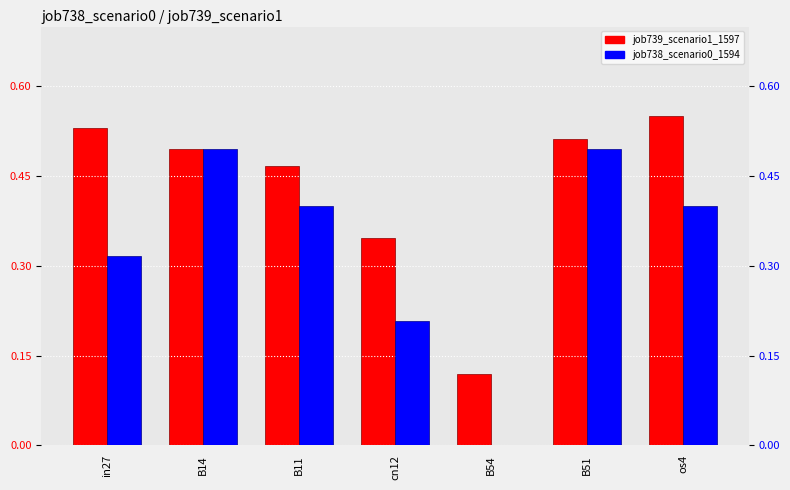

The value of job738_scenario0_1594 at B54 is 0.0. True or false?

True